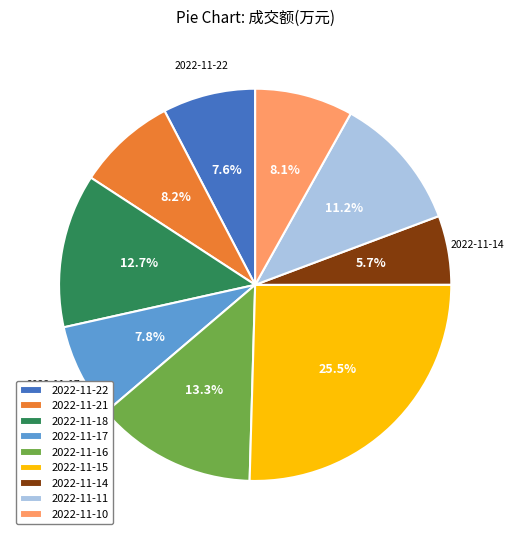

To the nearest percent, what is the combined percentage of 2022-11-21 and 2022-11-17?

16%